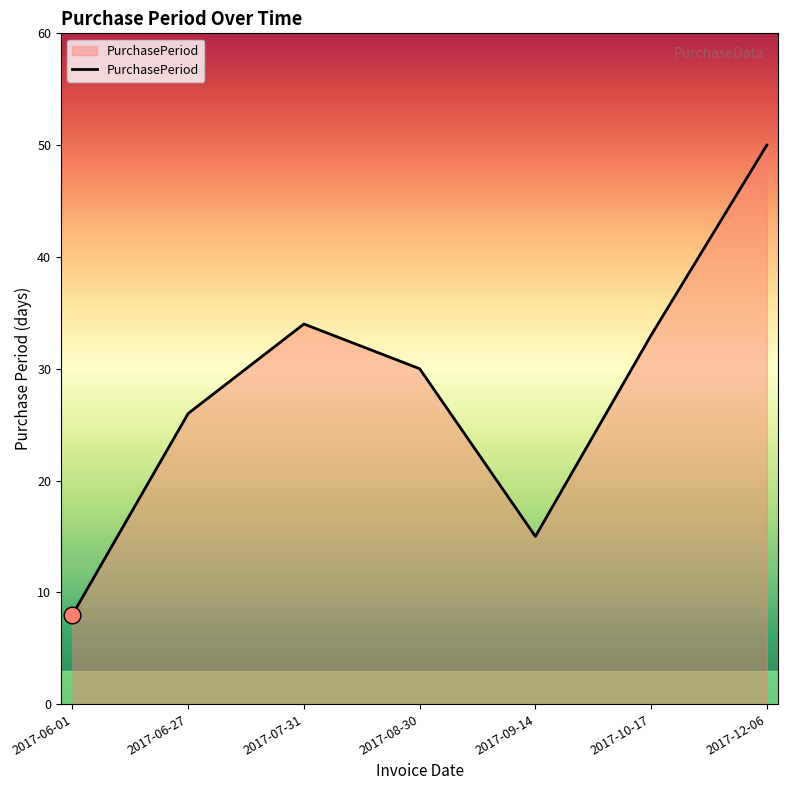

True or false: the data has more than 2 interior local peaks.

False